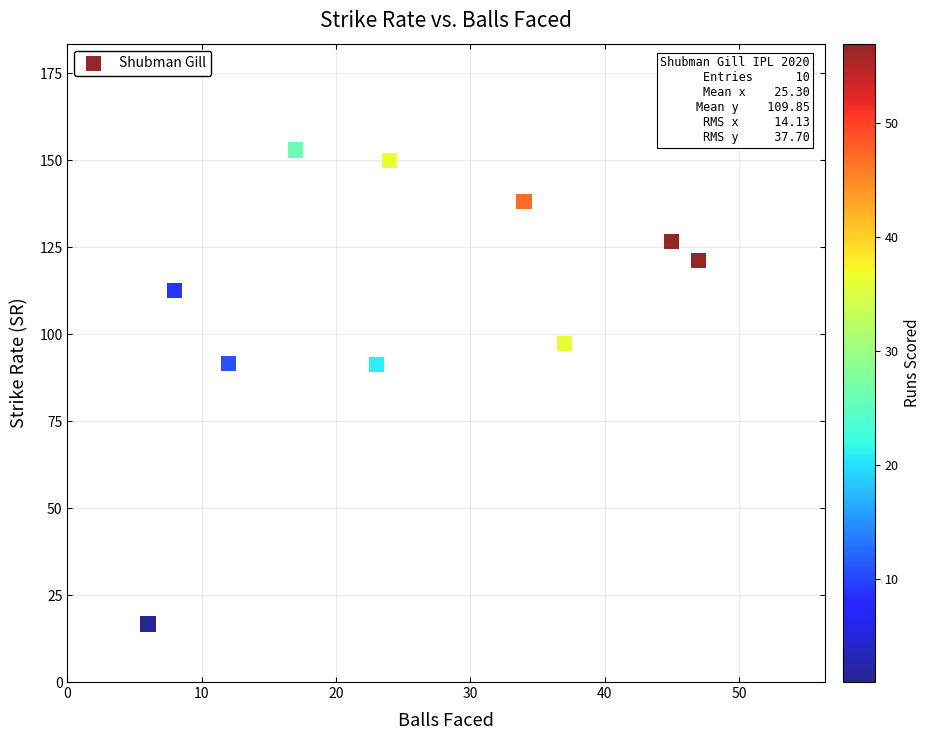

What is the range of Y values (max minus min)?

136.3